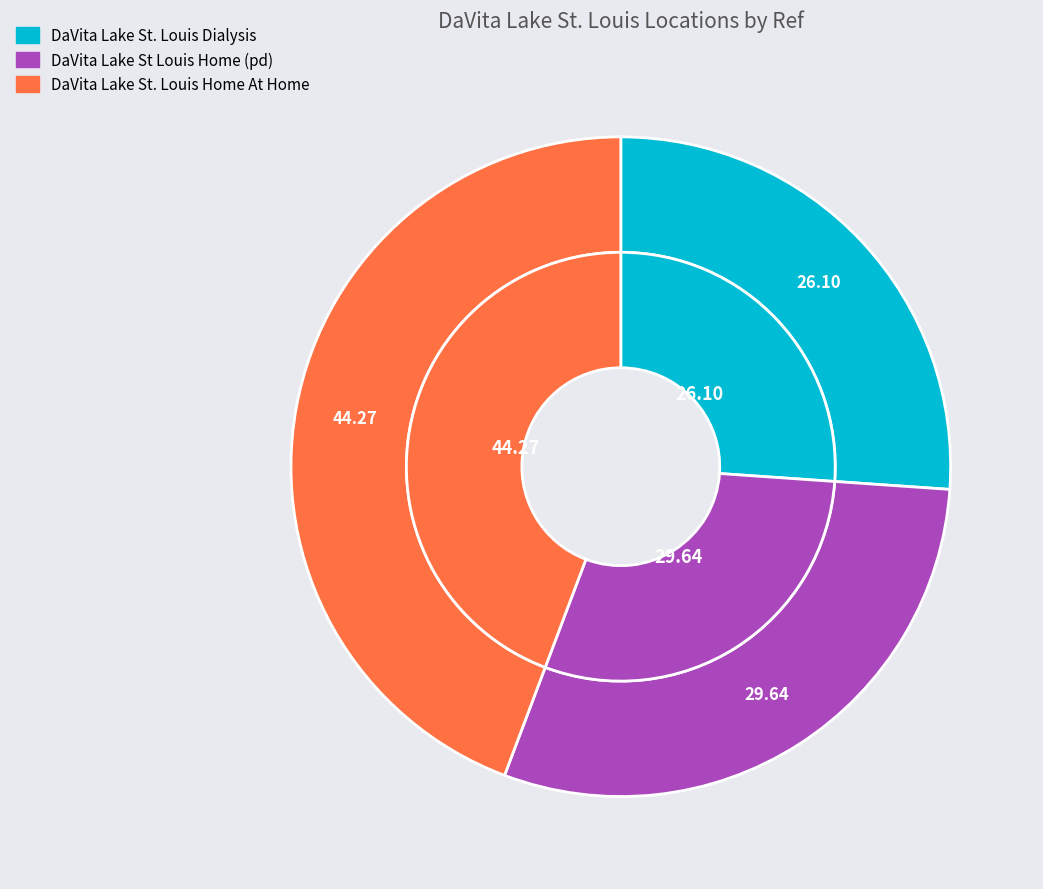

Do DaVita Lake St Louis Home (pd) and DaVita Lake St. Louis Home At Home together represent more than half of the pie?

Yes